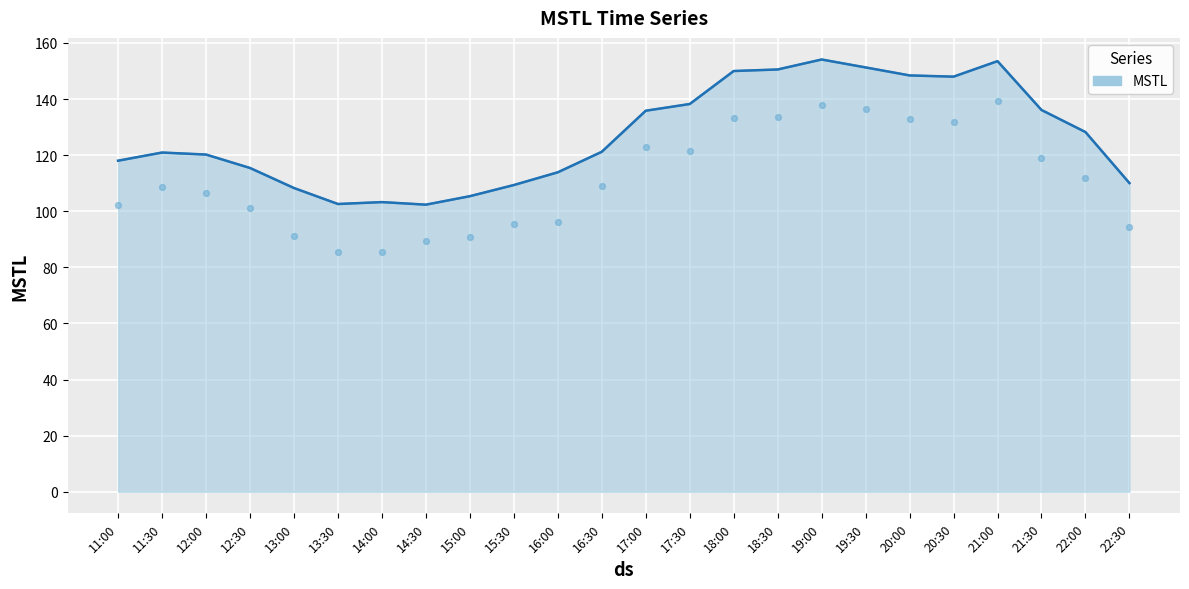

Between 16:00 and 11:00, which is larger?

11:00